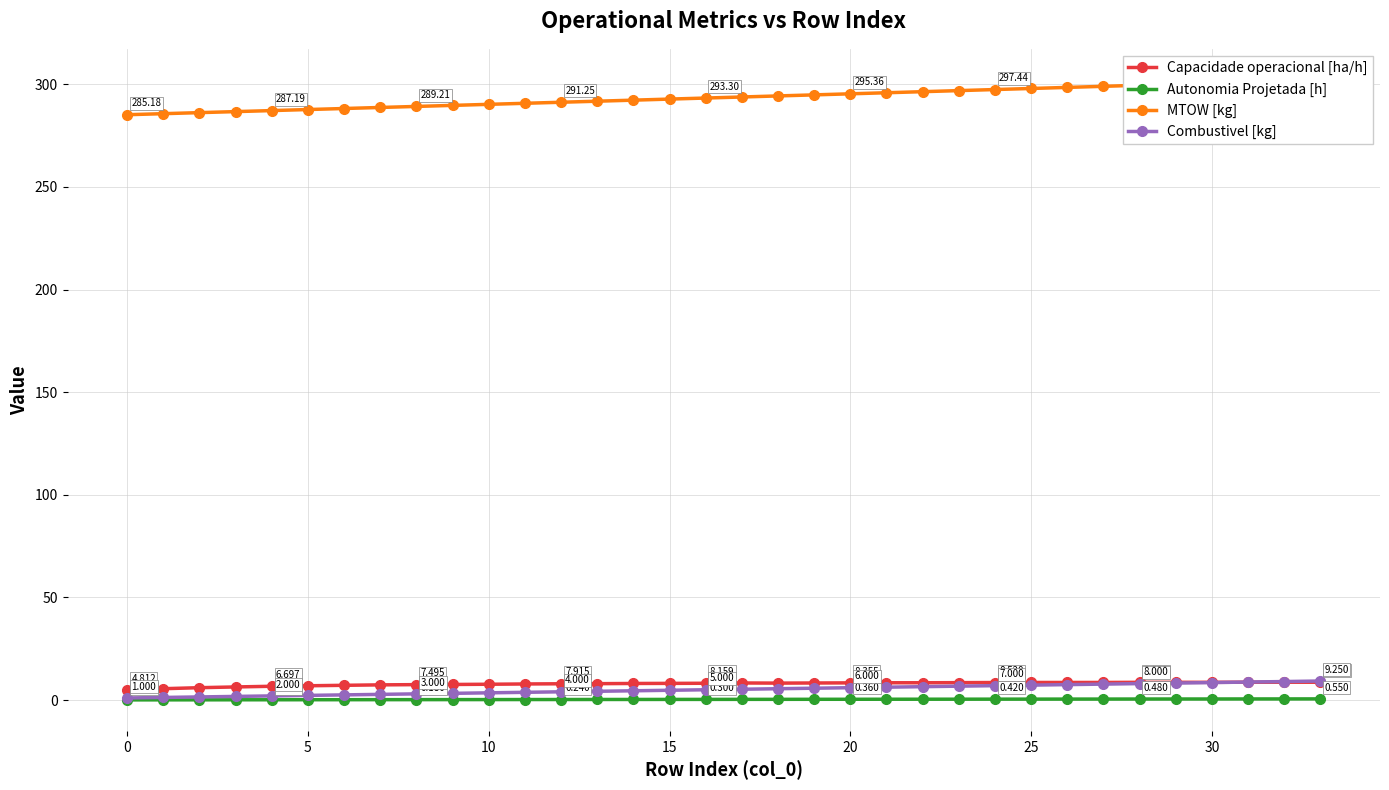

What is the sum of the MTOW [kg] values at 25 and 24?

595.4